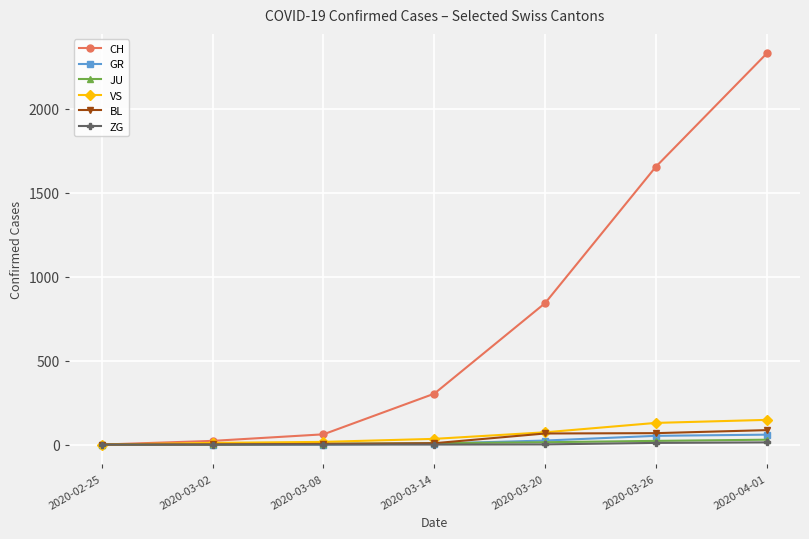

What is the maximum value for ZG?

13